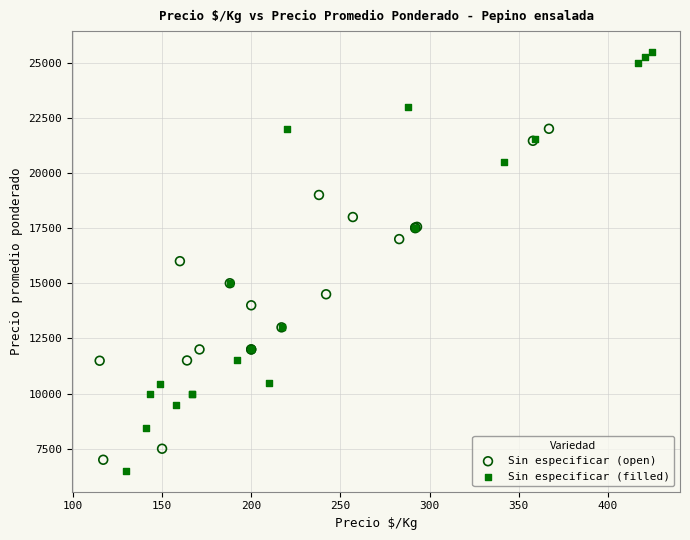

Which series contains the lowest Y value?

Sin especificar (filled)